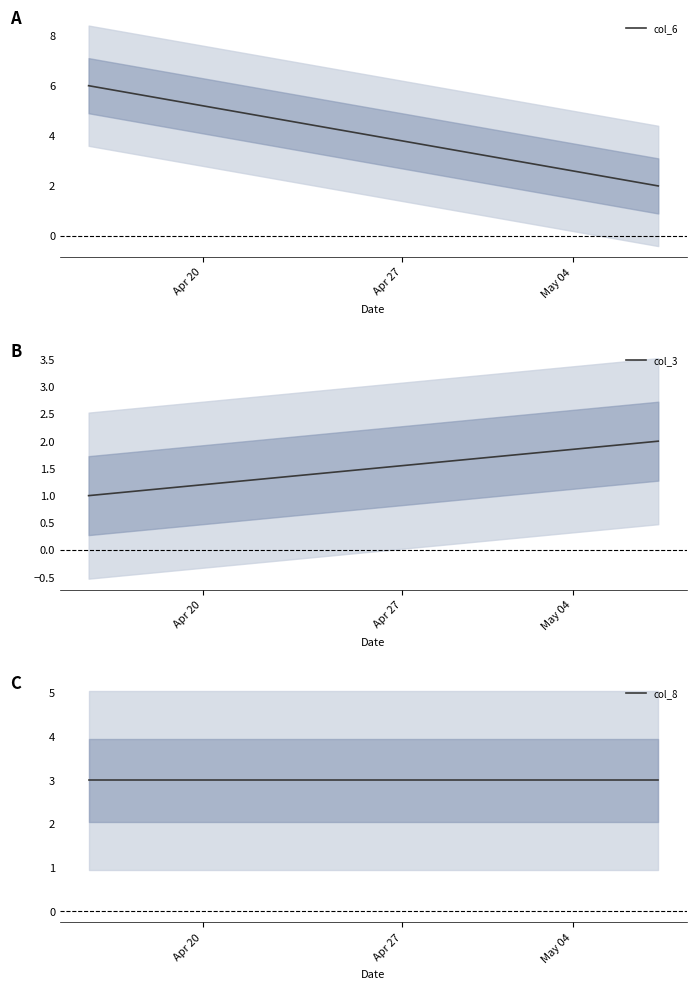

Count the number of data series in this chart.

3